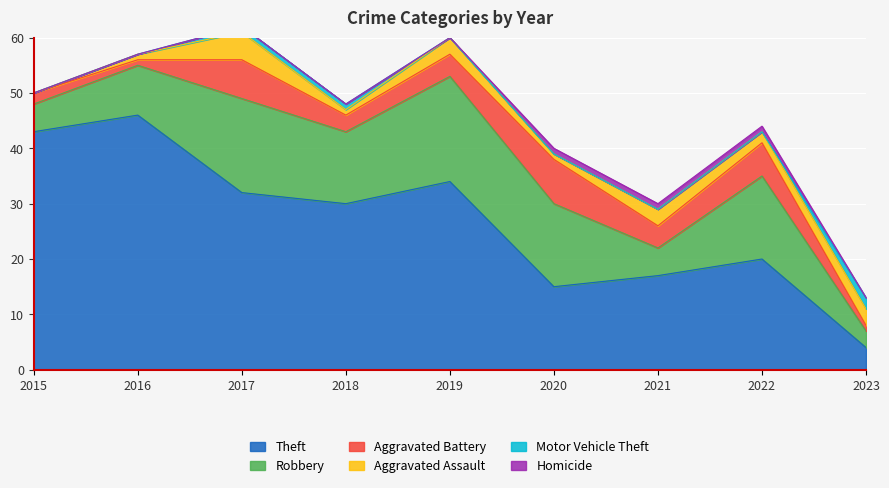

Rank the series at 2015 from highest to lowest value.

Theft, Robbery, Aggravated Battery, Aggravated Assault, Motor Vehicle Theft, Homicide